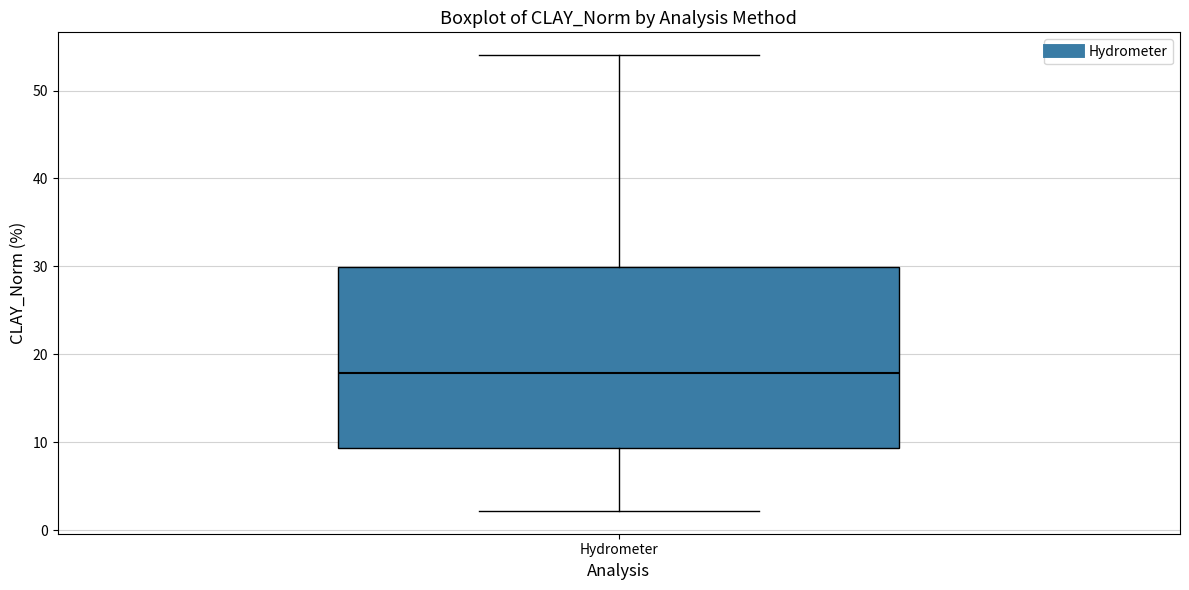

Transcribe this box plot: give where the median line is, the range the box spans, and where the two whiskers end, as read against the y-axis. The values are not printed on the chart, so give them approximately, as read against the axis.

median 18, box 9 to 30, whiskers 2 to 54